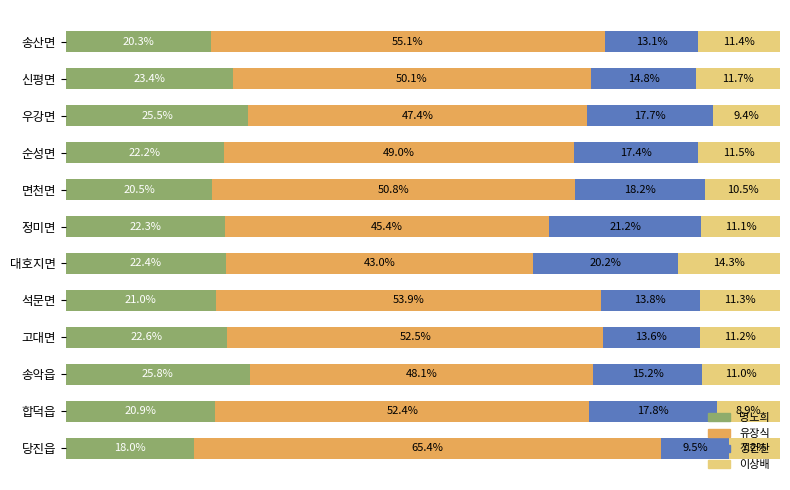

Which category has the highest value in the 명노희 series?

송악읍